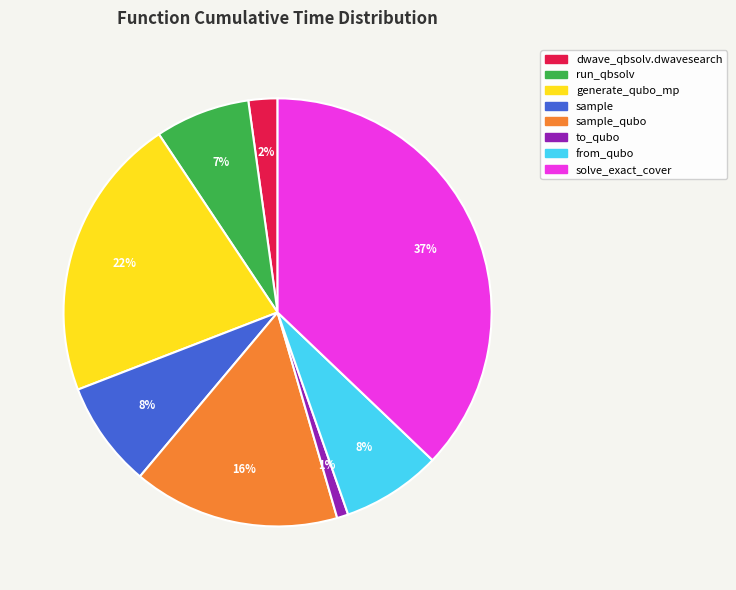

True or false: solve_exact_cover accounts for 37% of the total.

True